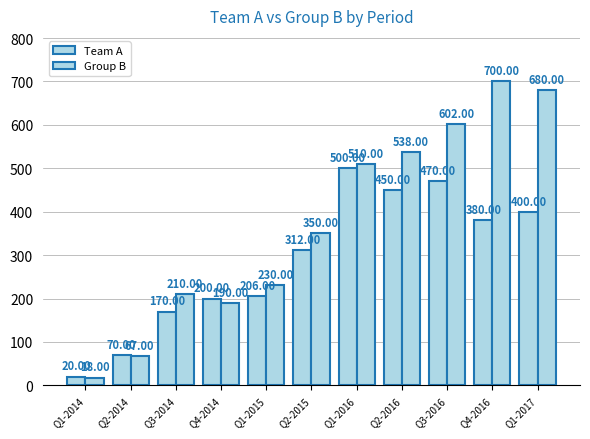

Is it true that Group B equals 30 at Q1-2014?

False